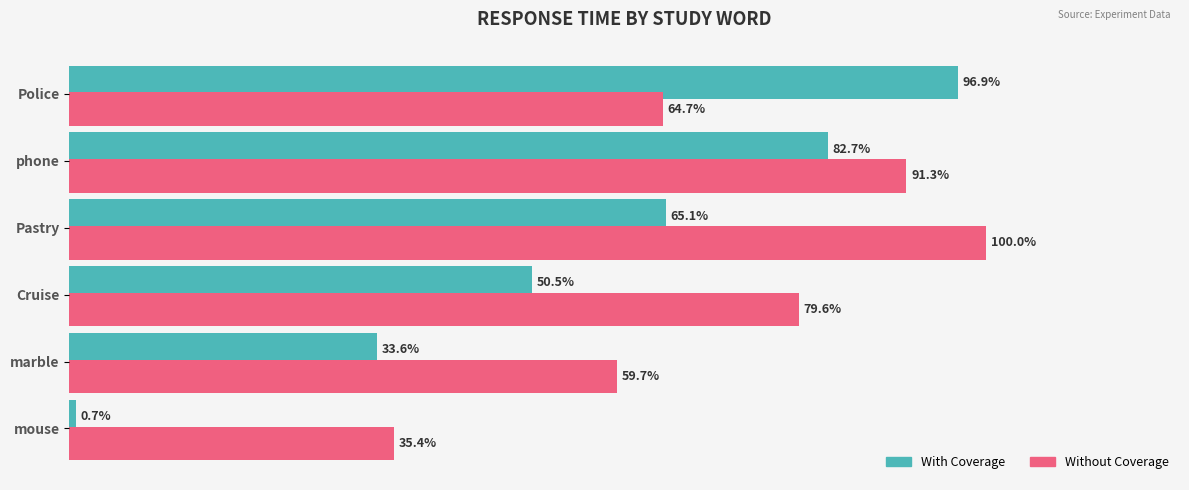

At which label is With Coverage closest to 48?

Cruise